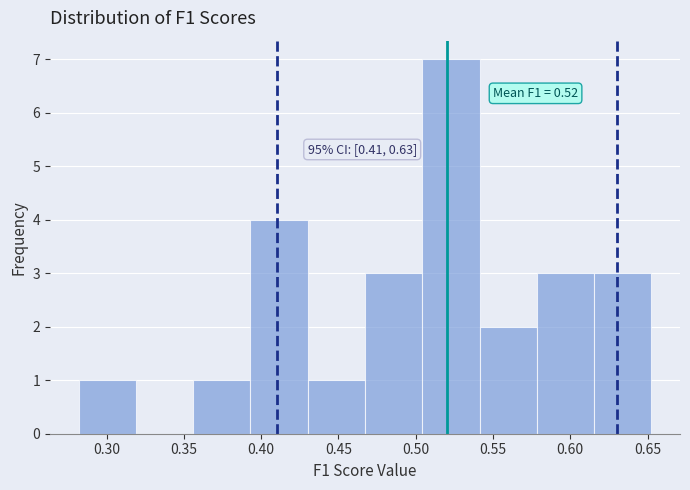

Which range on the x-axis has the tallest bar?

0.505 to 0.540